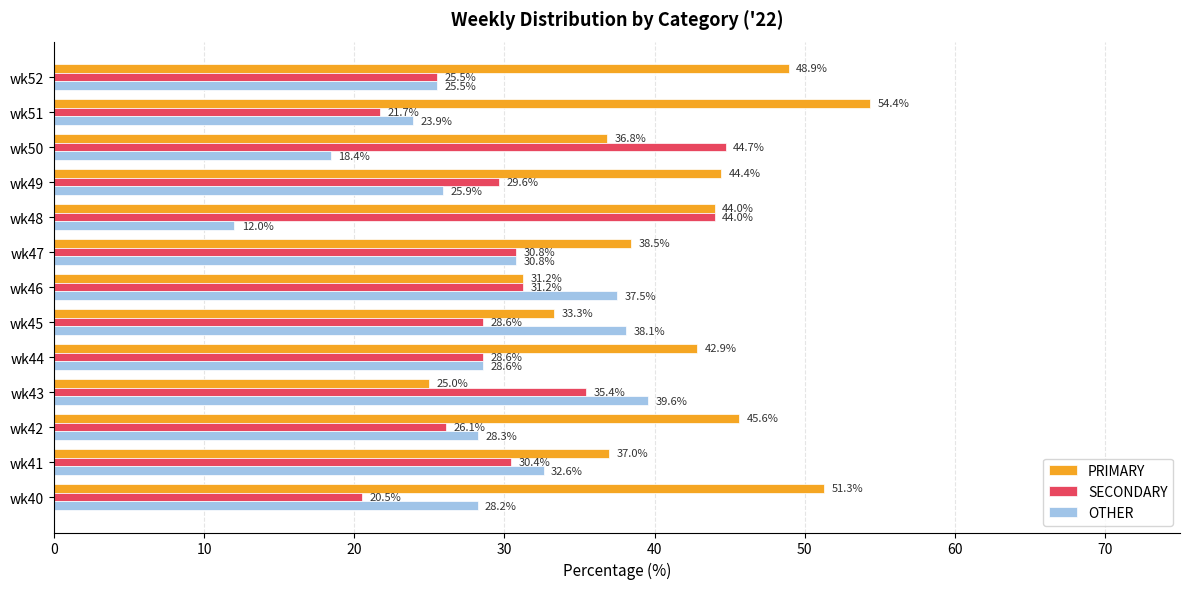

What is the lowest value of the OTHER series?

12.0